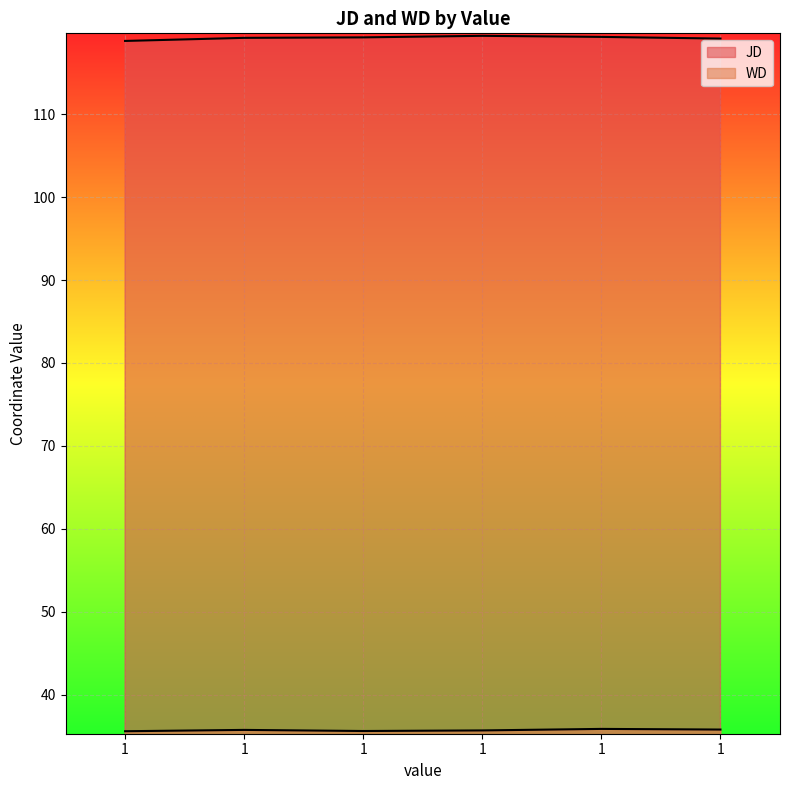

How many interior local peaks does the WD series have?

2